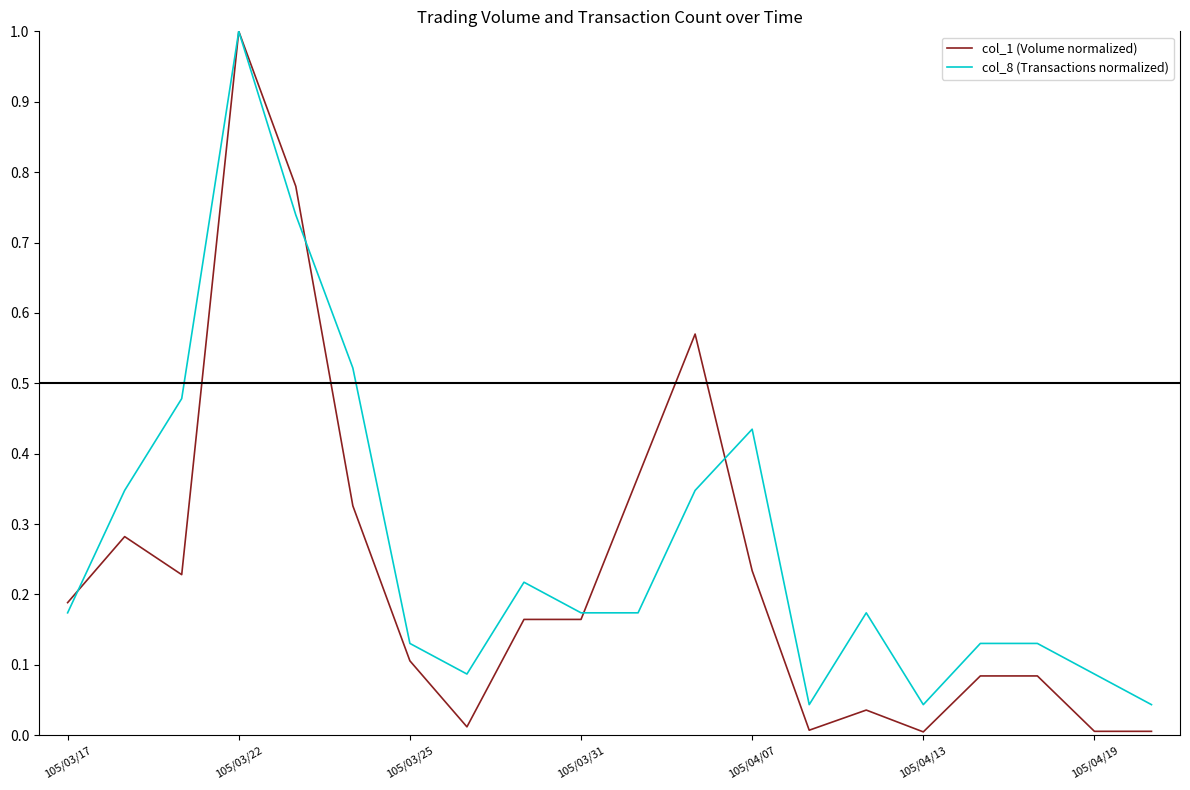

True or false: col_1 (Volume normalized) and col_8 (Transactions normalized) cross at least once.

True